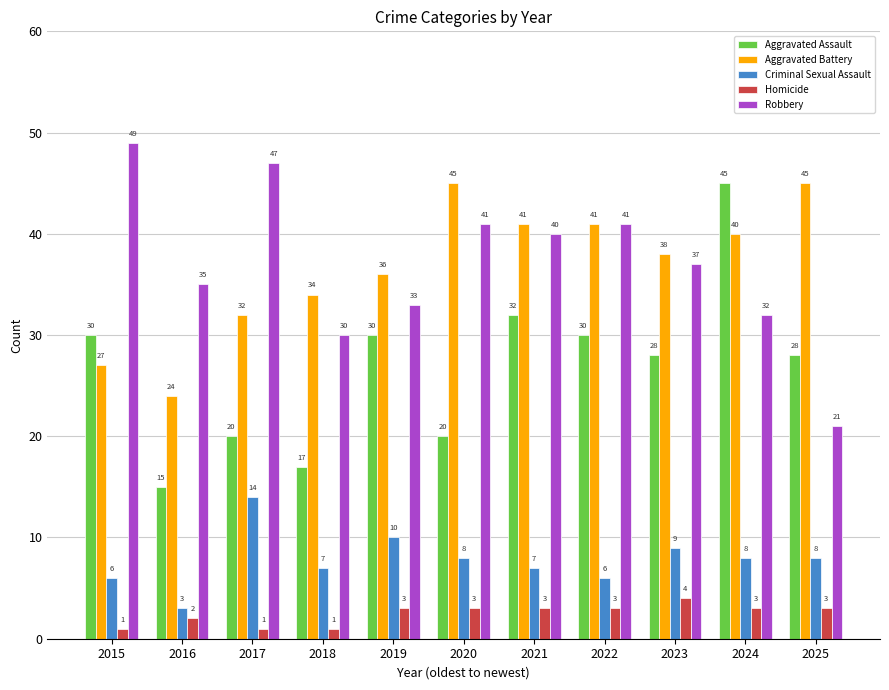

What is the average value of the Aggravated Battery series?

37